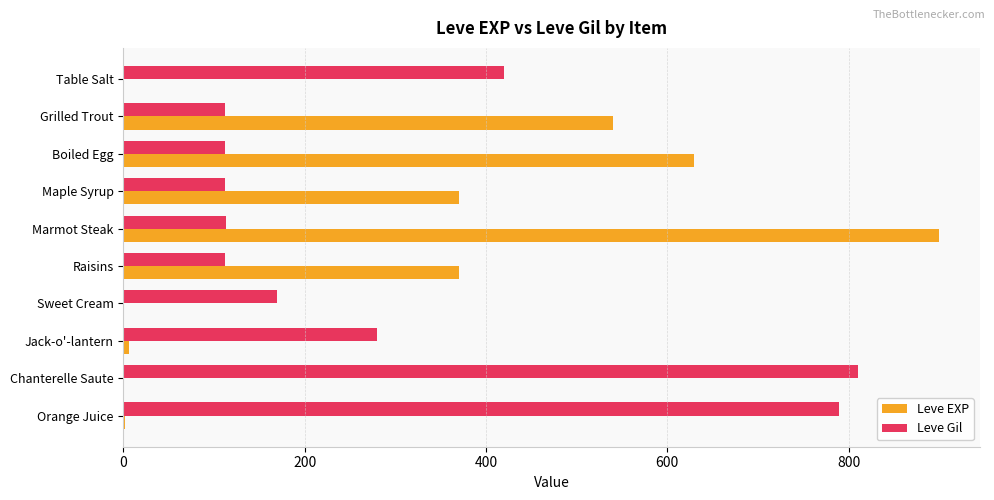

Between Raisins and Chanterelle Saute, which series saw the biggest shift?

Leve Gil